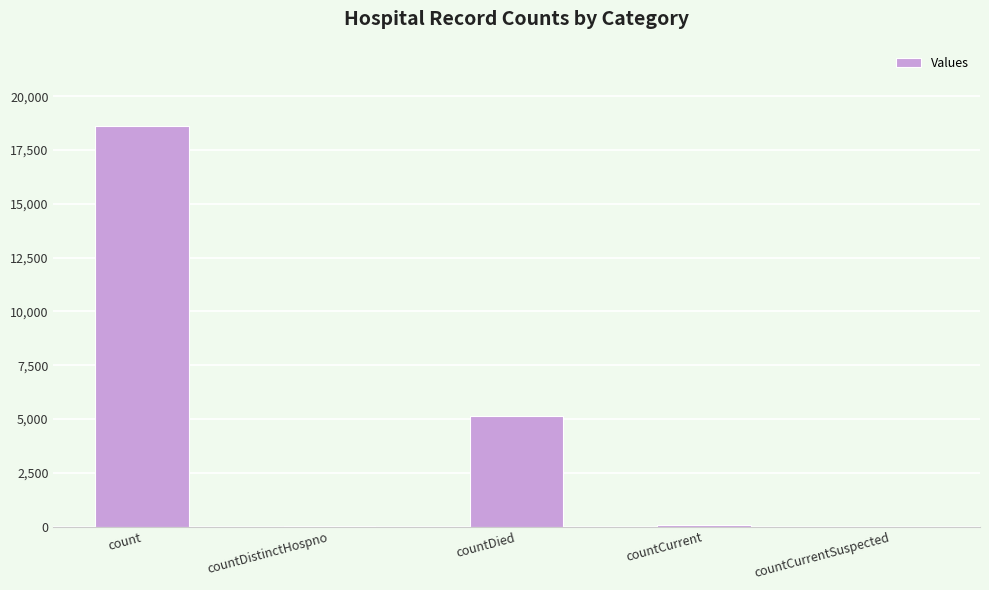

Where is the data nearest to the value 9311?

countDied